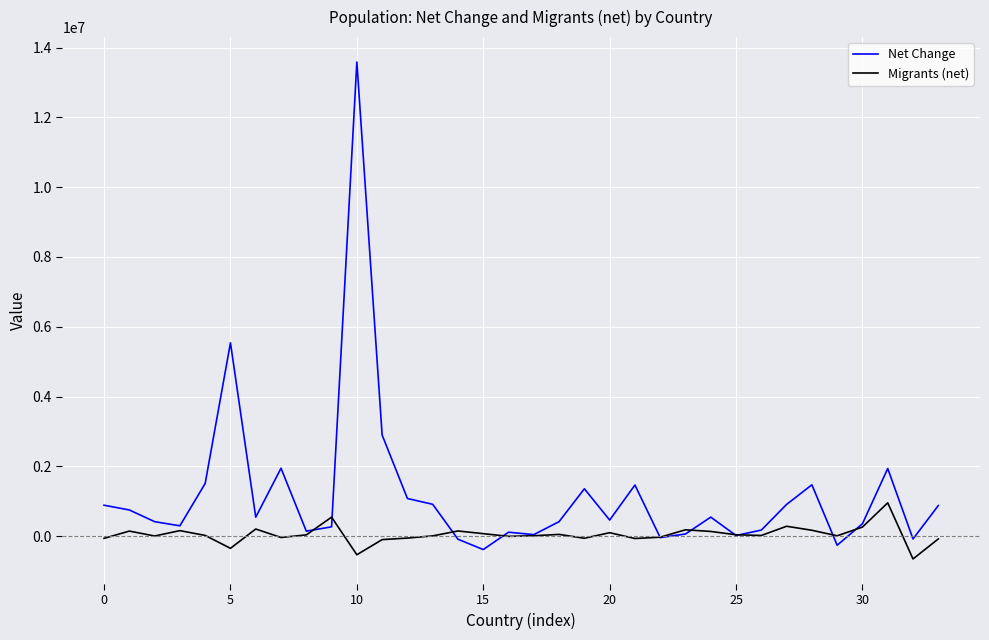

True or false: Migrants (net) and Net Change cross at least once.

True